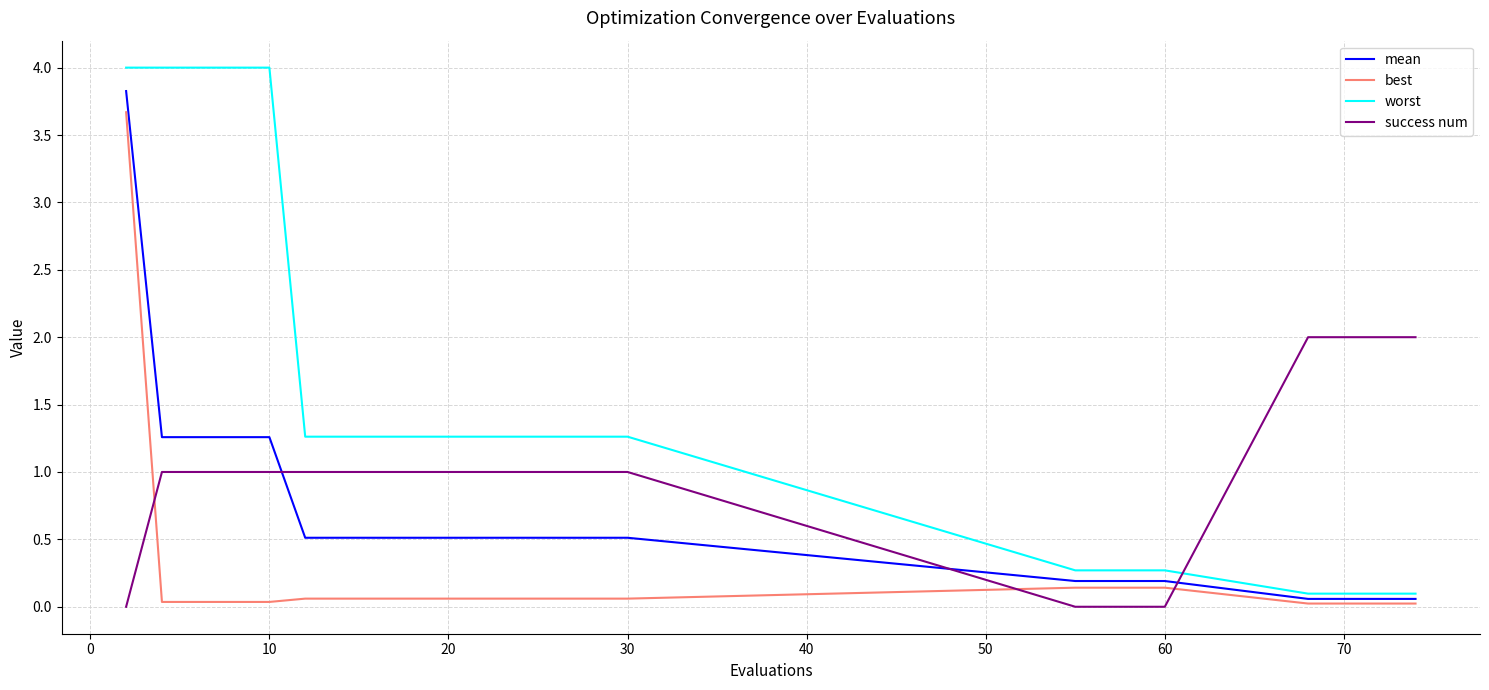

Which series has the largest range (max minus min)?

worst